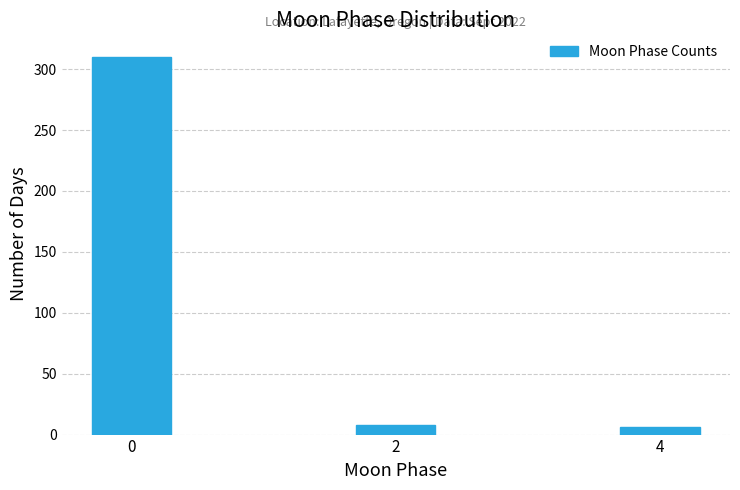

Reading right to left, extract all data points from this chart.

6	8	310